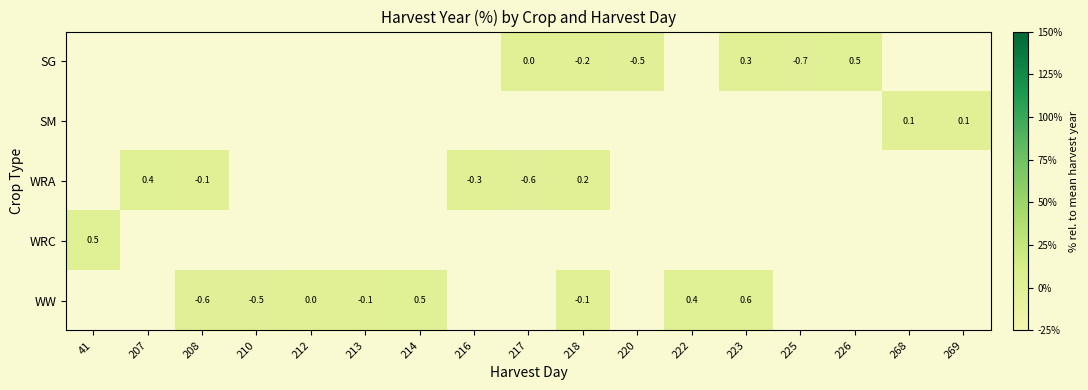

What is the minimum value shown in the chart?

-0.7